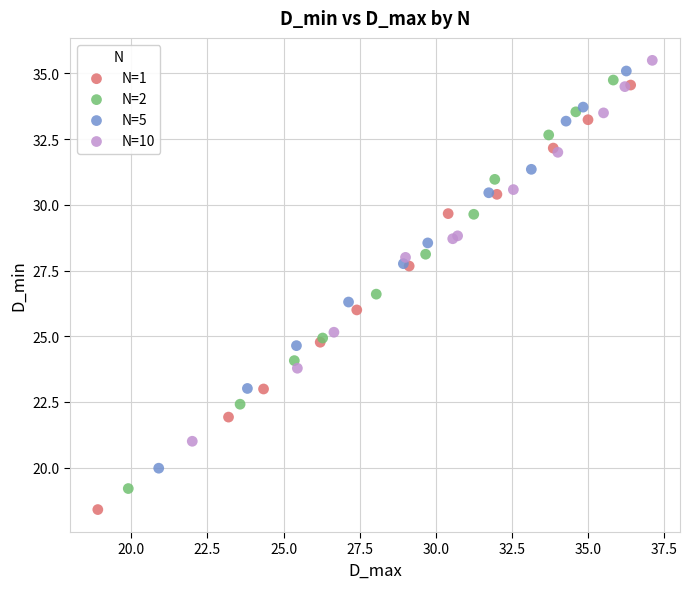

Which series has the widest spread of Y values?

N=1